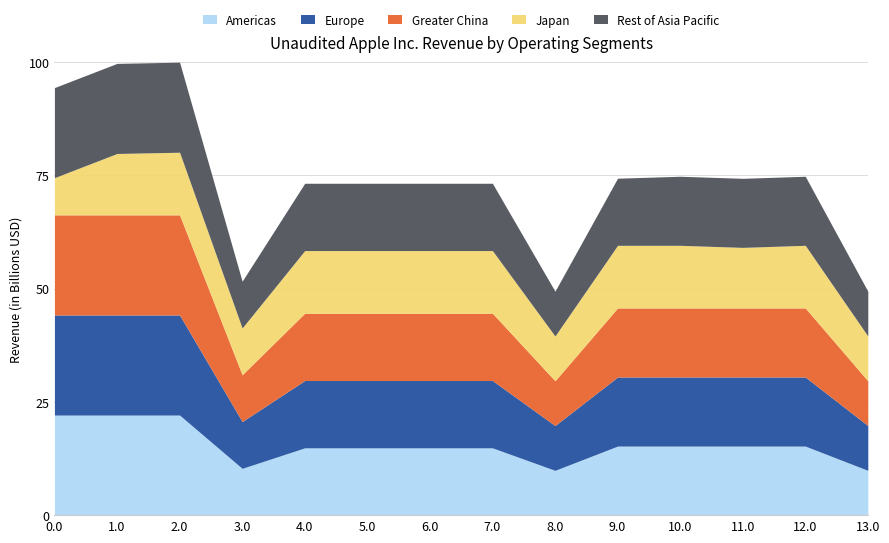

What position from the left is 1.0?

2